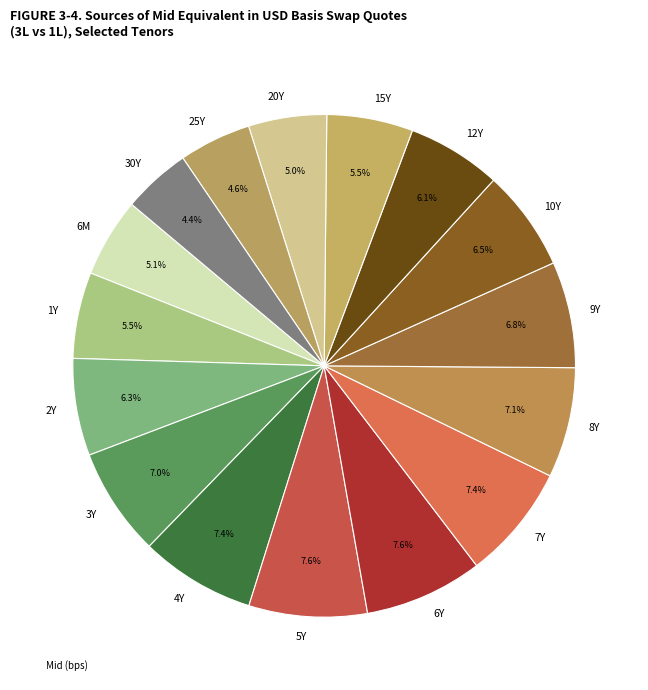

Is 1Y the majority of the pie?

No